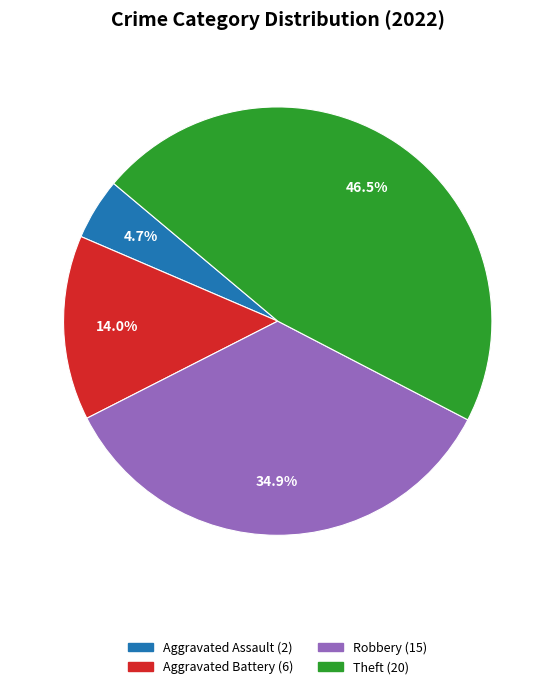

Is there any slice that represents more than half of the pie?

No